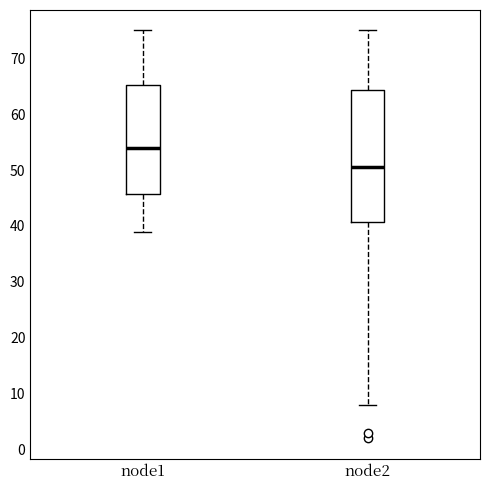

Where does the upper whisker of the box for node2 end on the y-axis? The values are not printed on the chart, so give them approximately, as read against the axis.

75